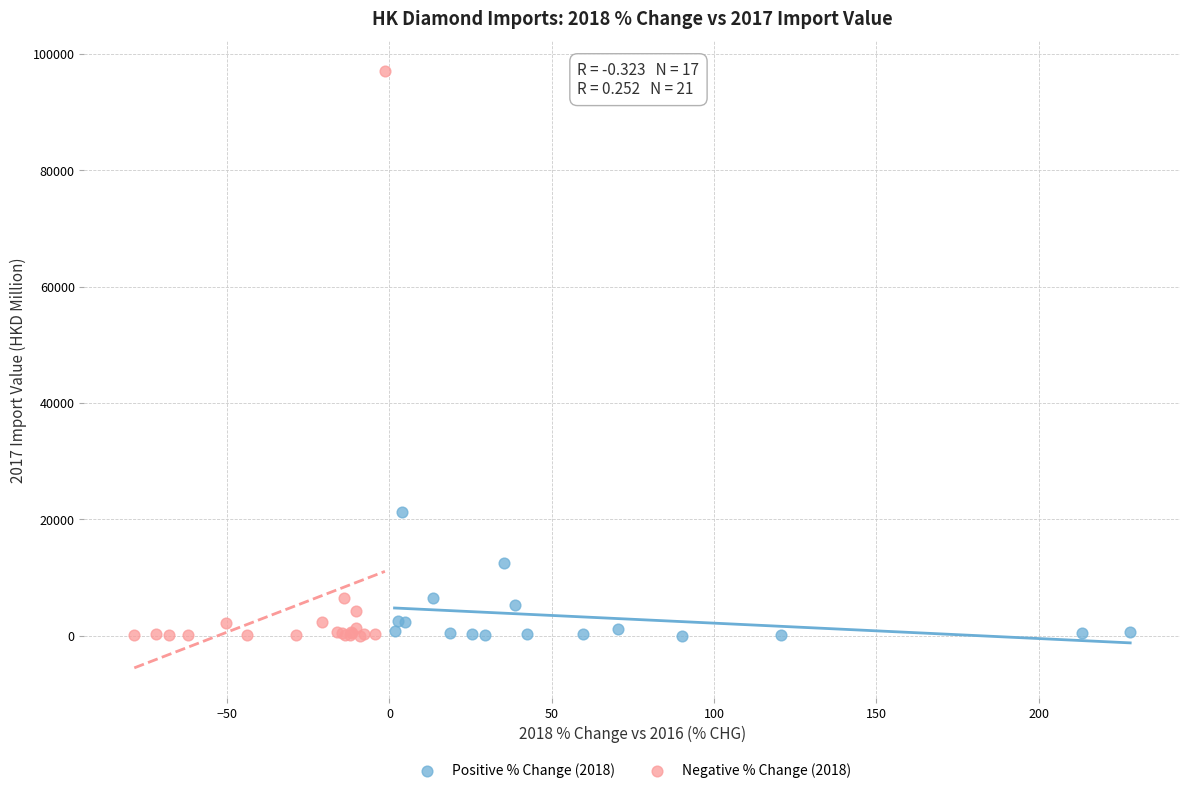

Which series reaches the maximum Y coordinate?

Negative % Change (2018)